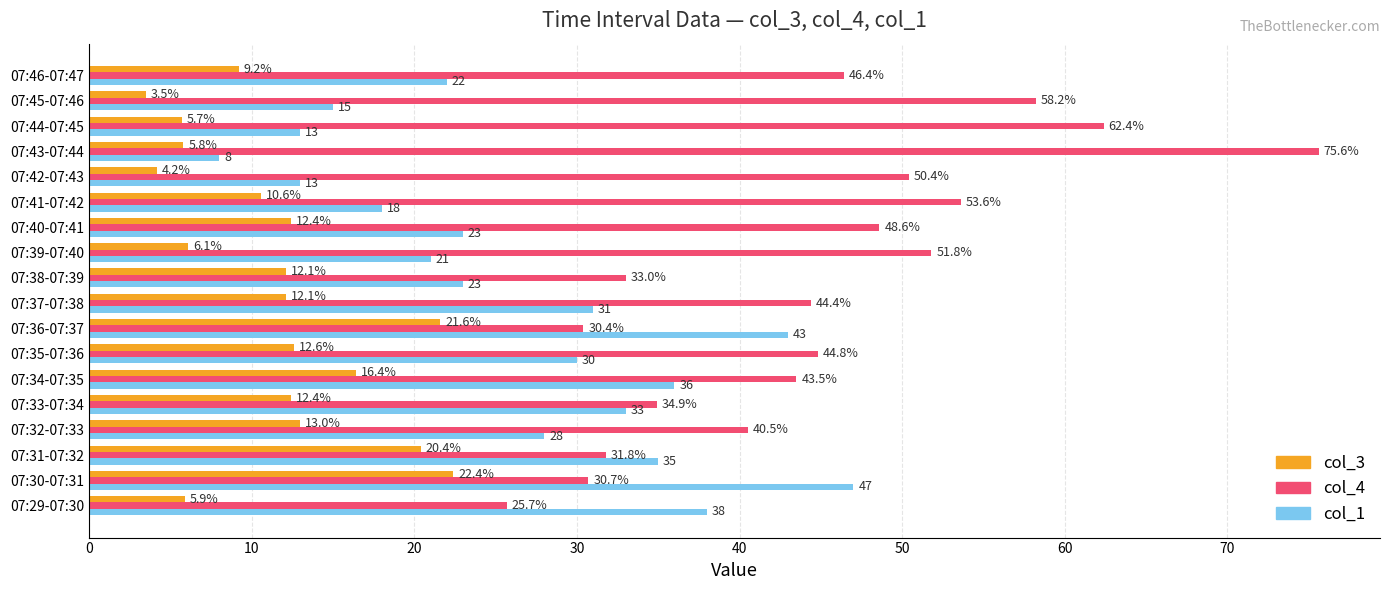

How many values in the col_4 series are below 44?

8